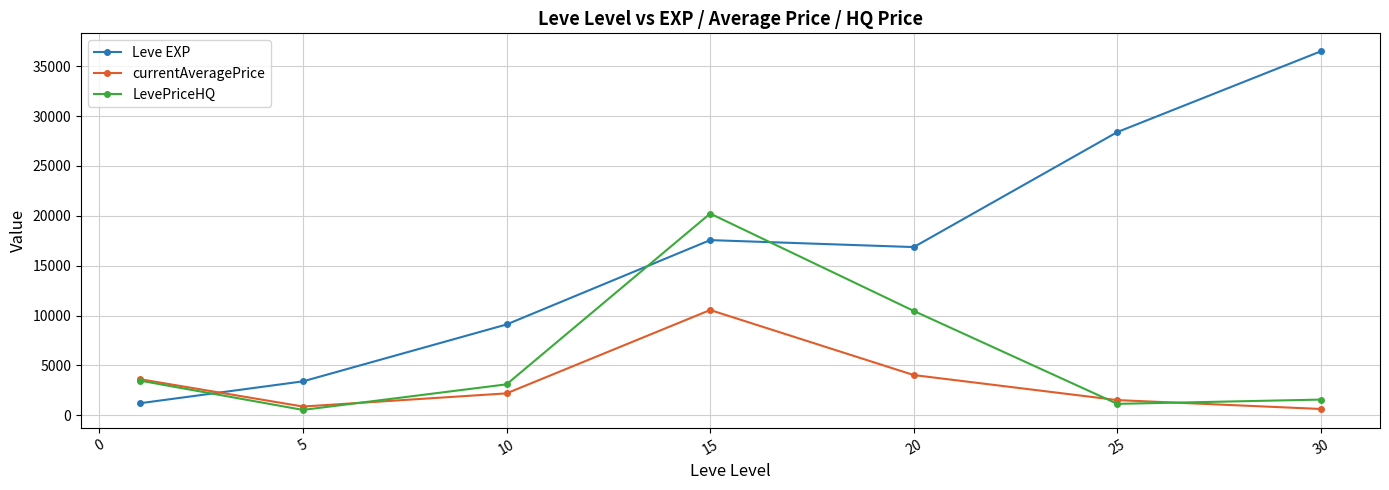

Which series has the largest range (max minus min)?

Leve EXP